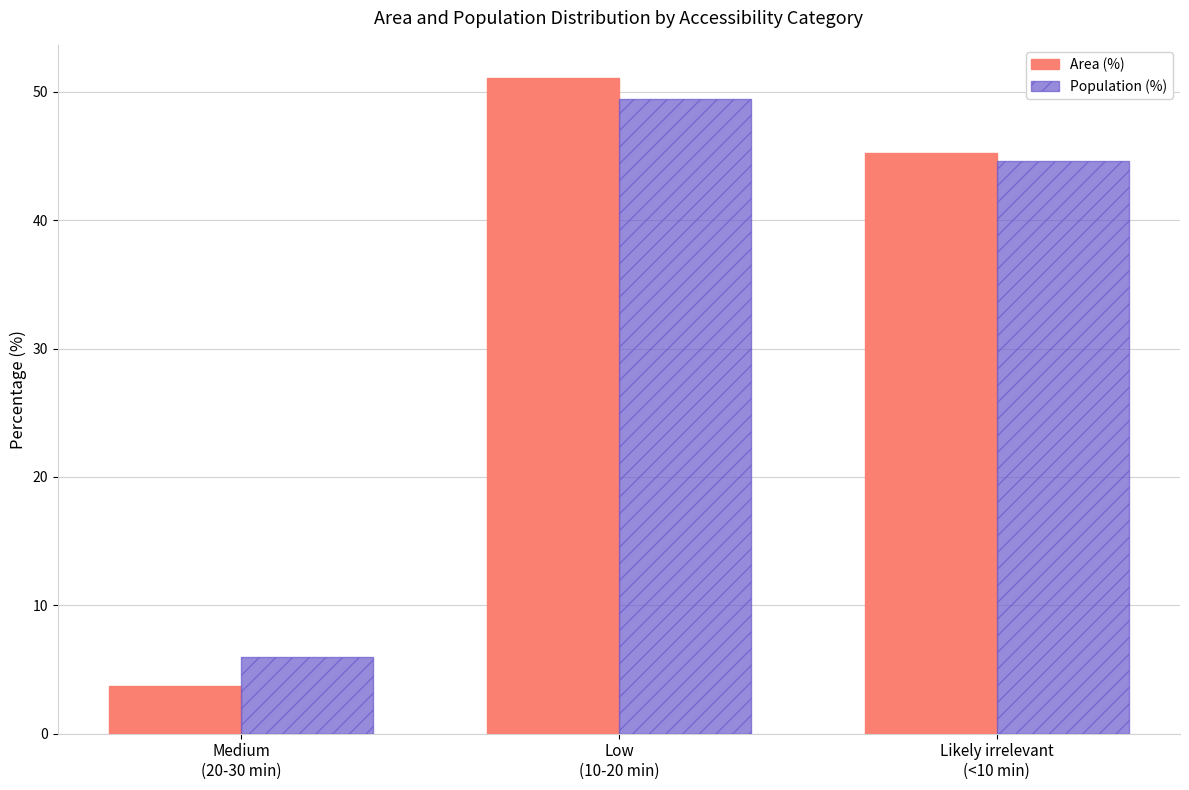

What is the sum of the Population (%) values at Low
(10-20 min) and Medium
(20-30 min)?

55.4